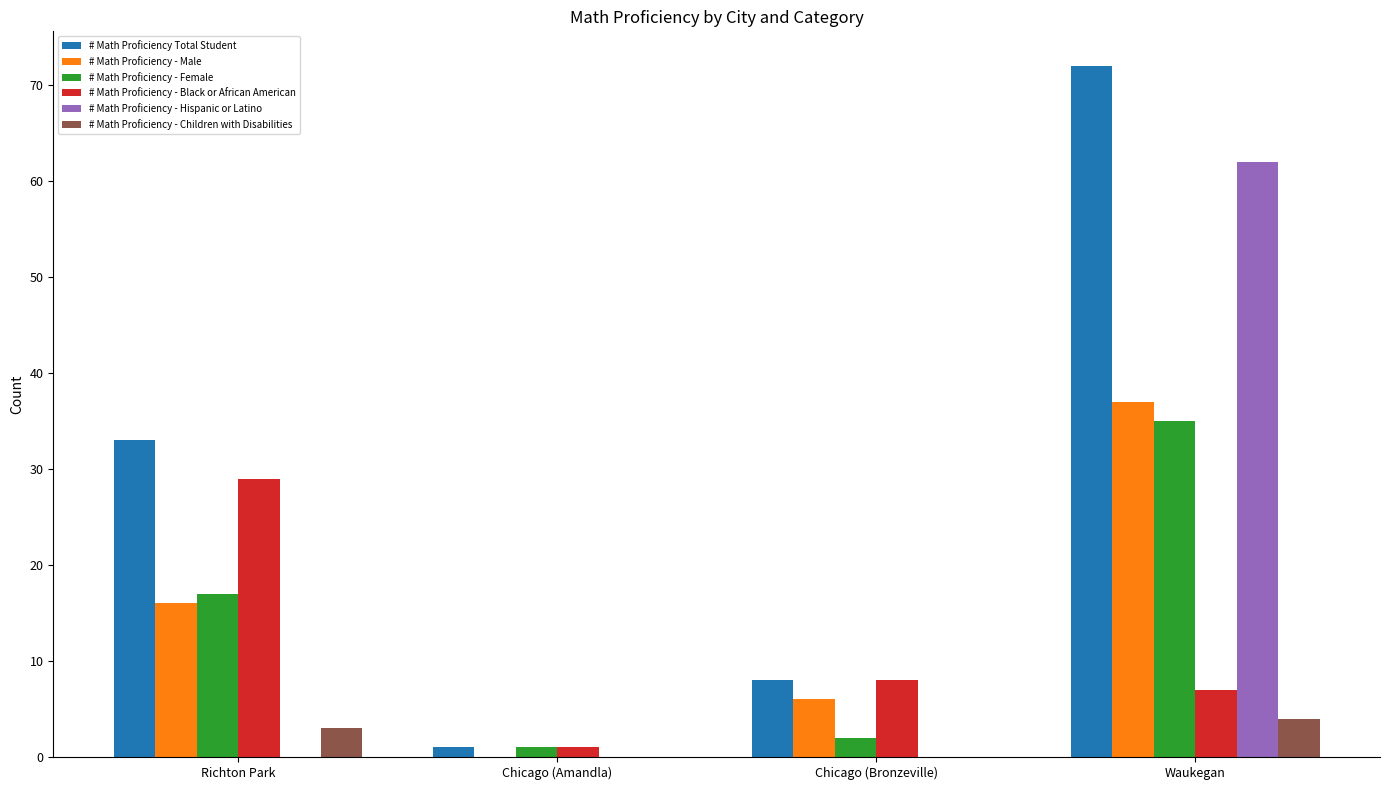

Count the number of categories in the chart.

4